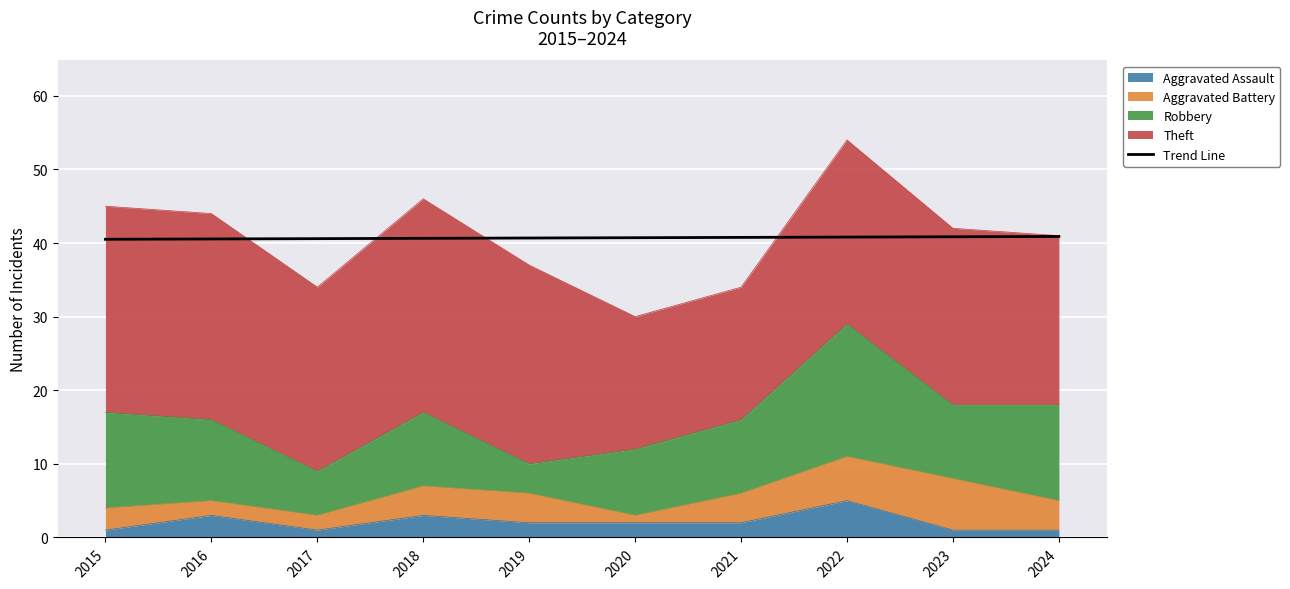

How many lines are shown in the chart?

1